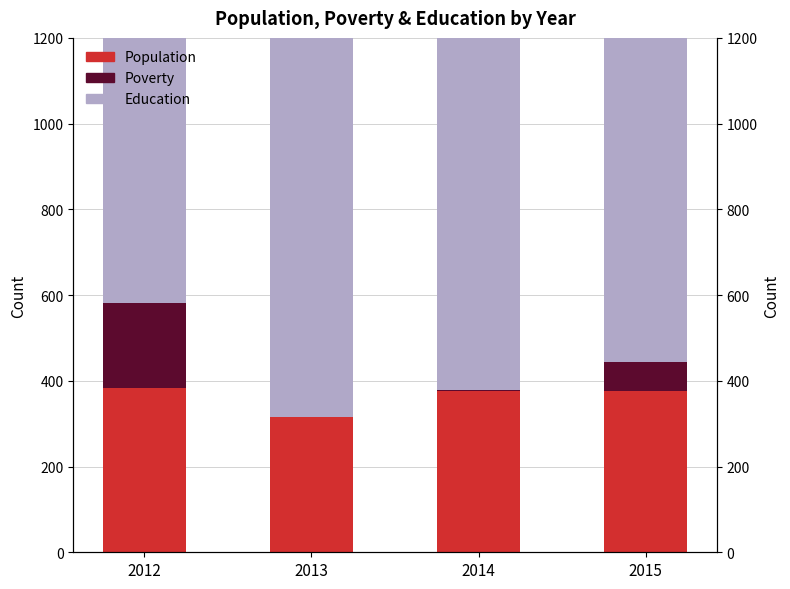

The Education series shows 901 at 2012. True or false?

True